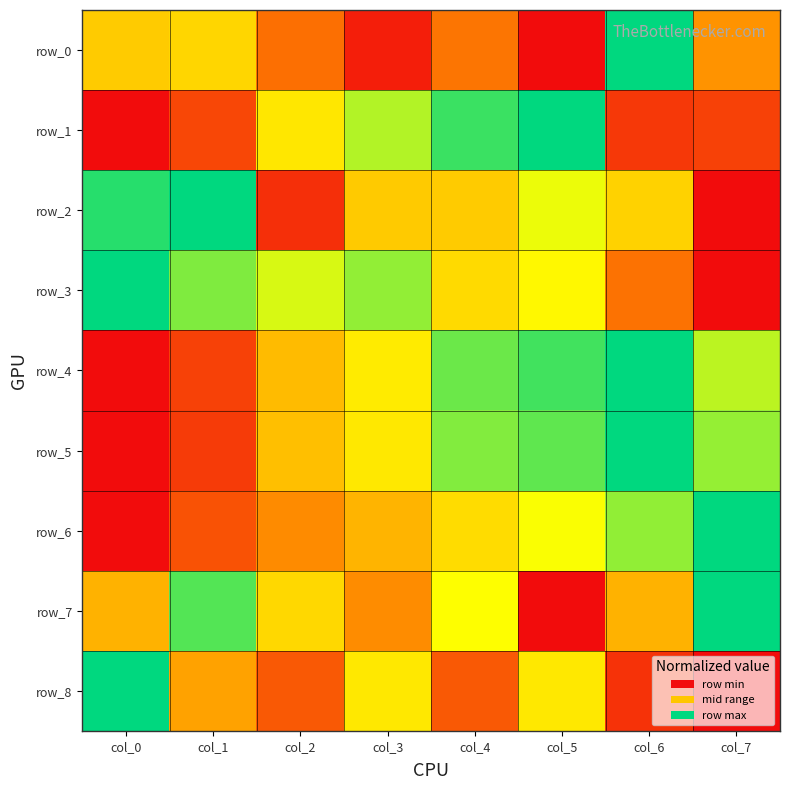

What is the difference between the maximum and minimum values in the row_0 series?

1.0